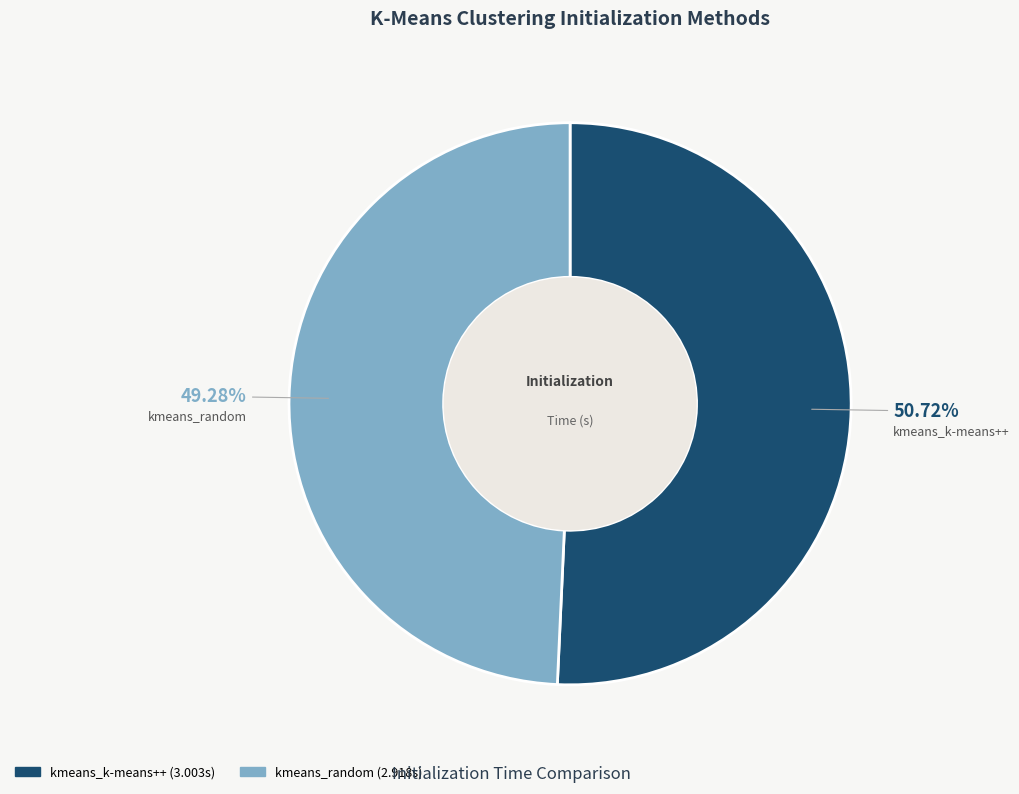

Between kmeans_k-means++ and kmeans_random, which is larger?

kmeans_k-means++